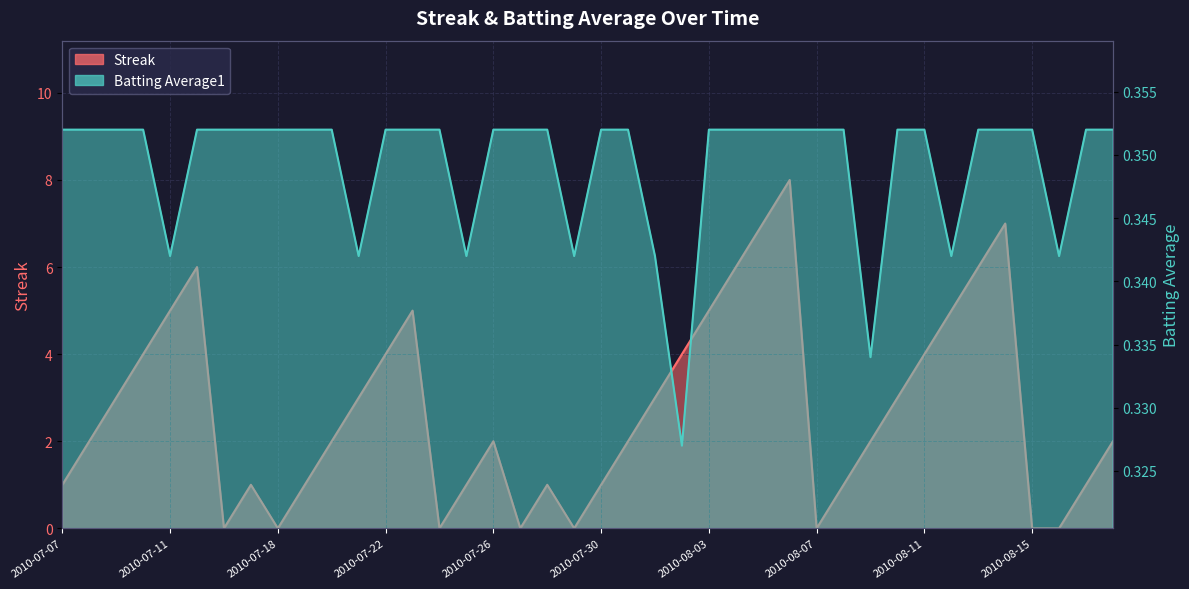

Rank the series at 2010-07-10 from lowest to highest value.

Batting Average1, Streak